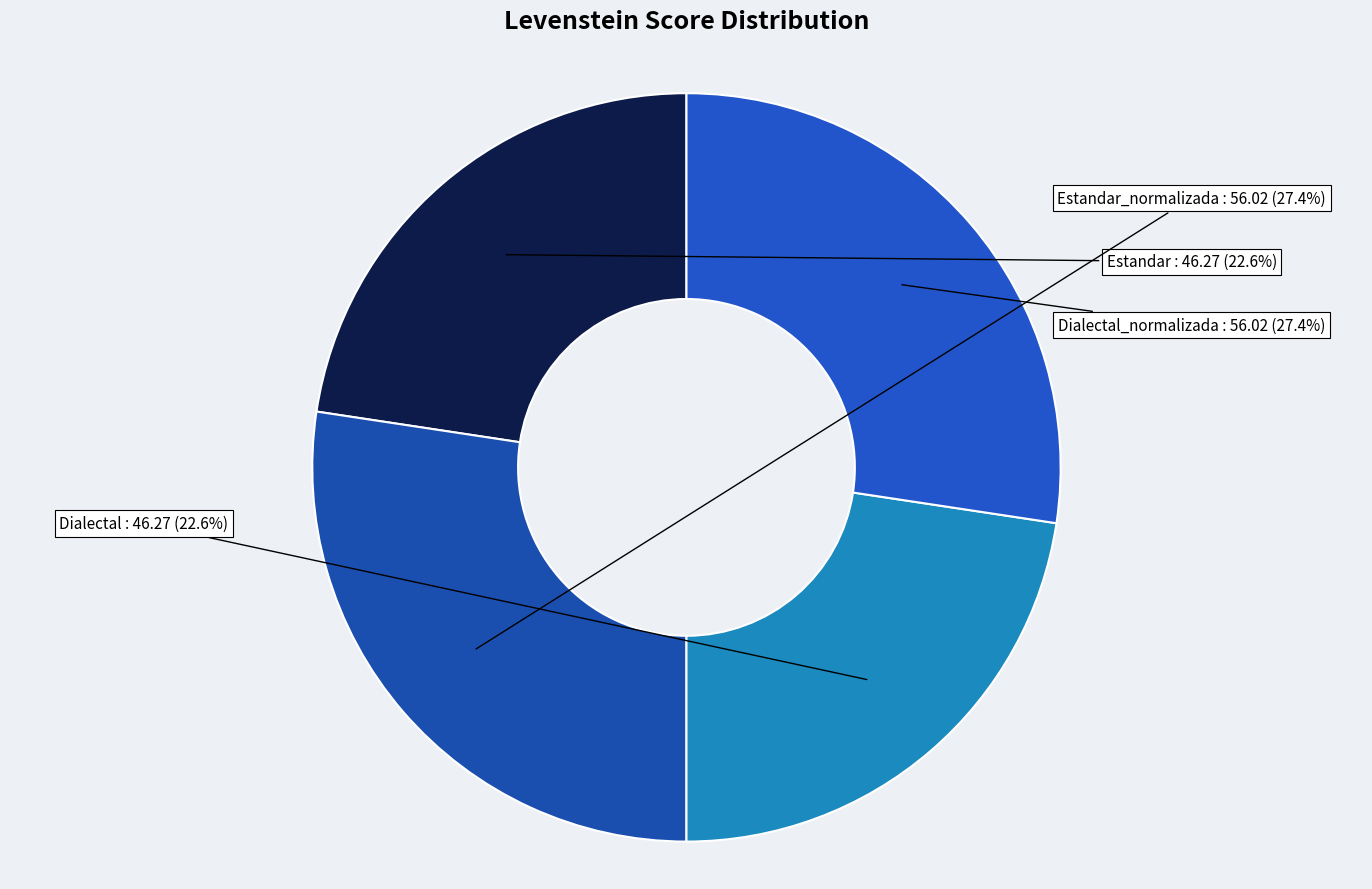

Does any single category account for the majority?

No